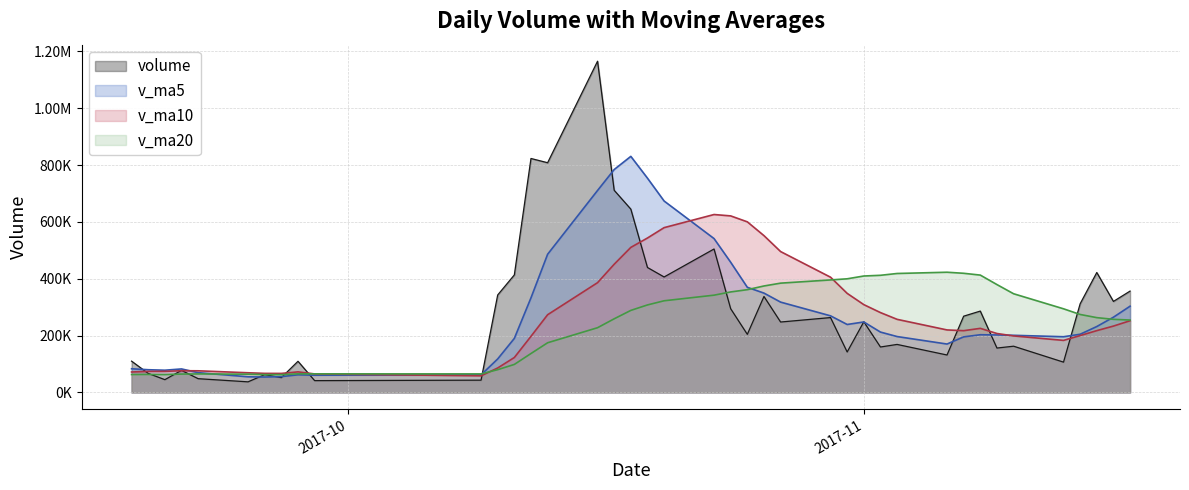

Which series ends up on top after the final intersection of v_ma10 and v_ma20?

v_ma10